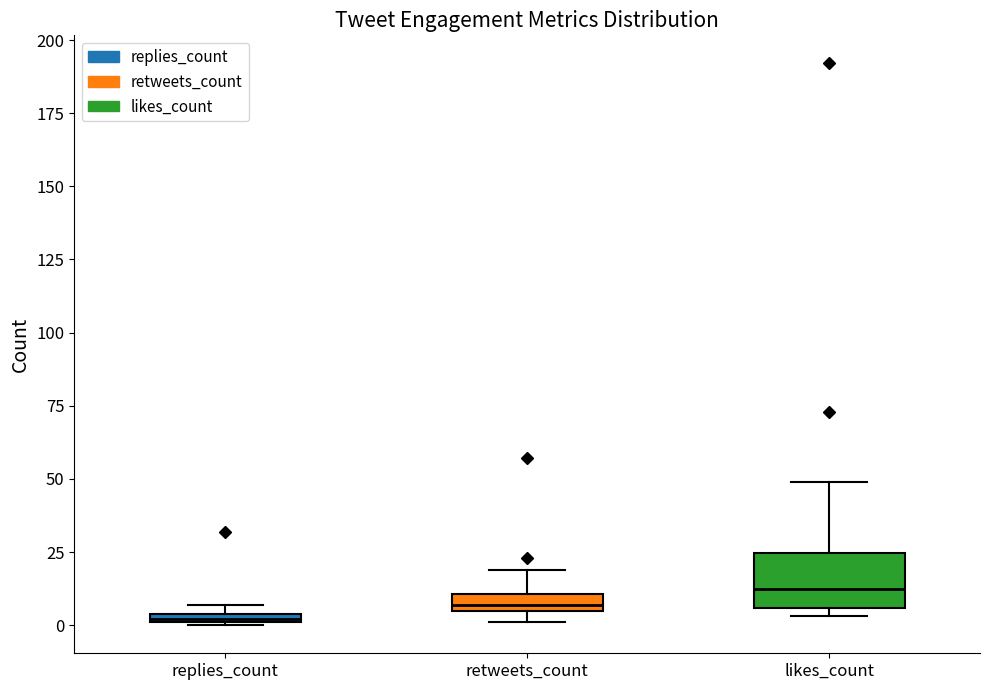

Where is the upper edge of the box for likes_count on the y-axis? The values are not printed on the chart, so give them approximately, as read against the axis.

25